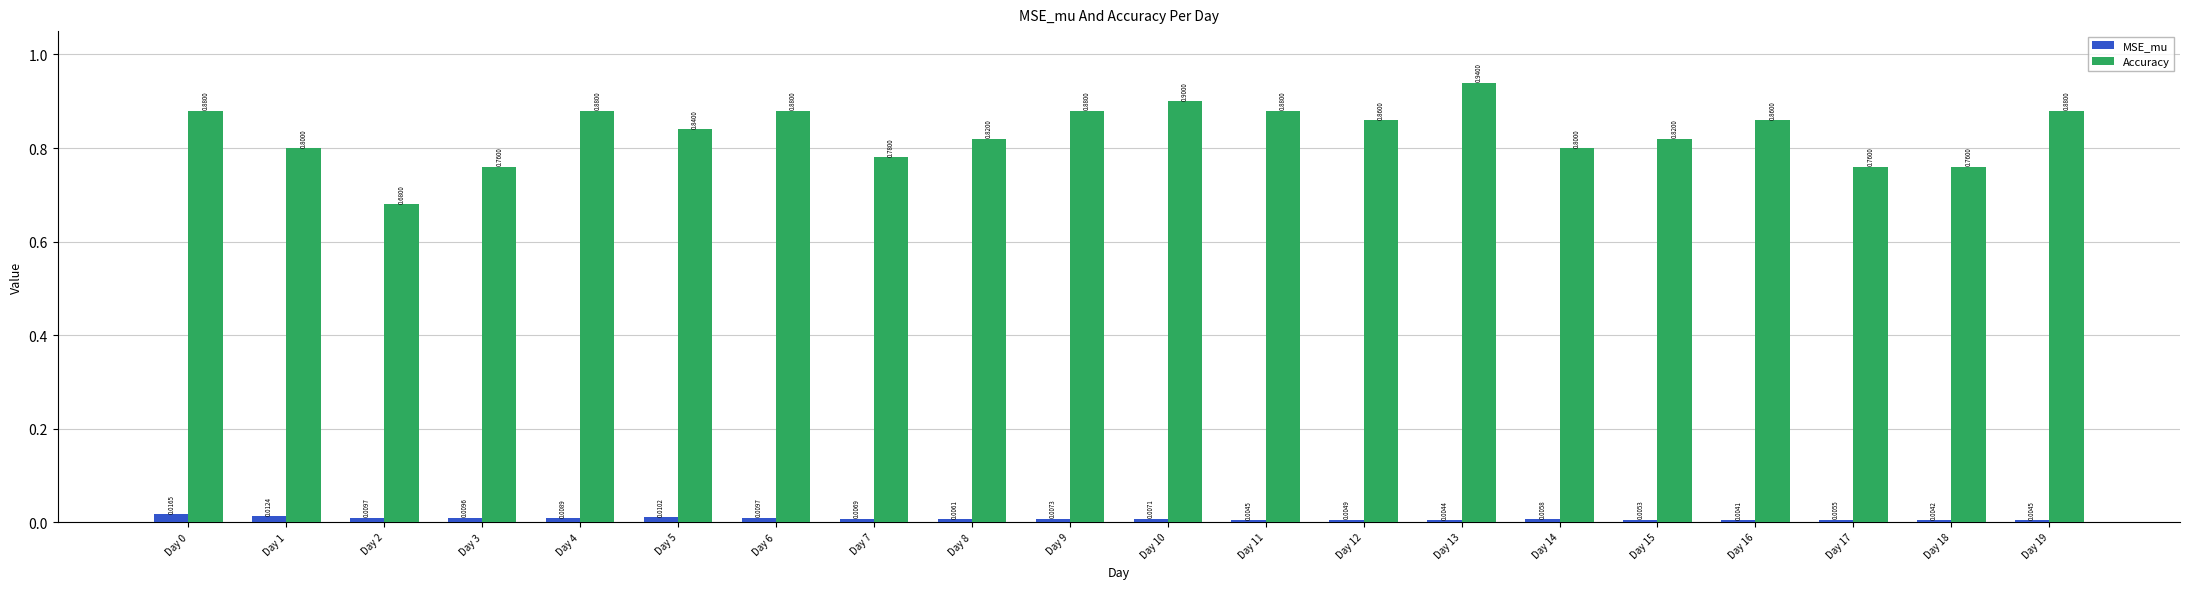

What is the total value across all series at Day 12?

0.9